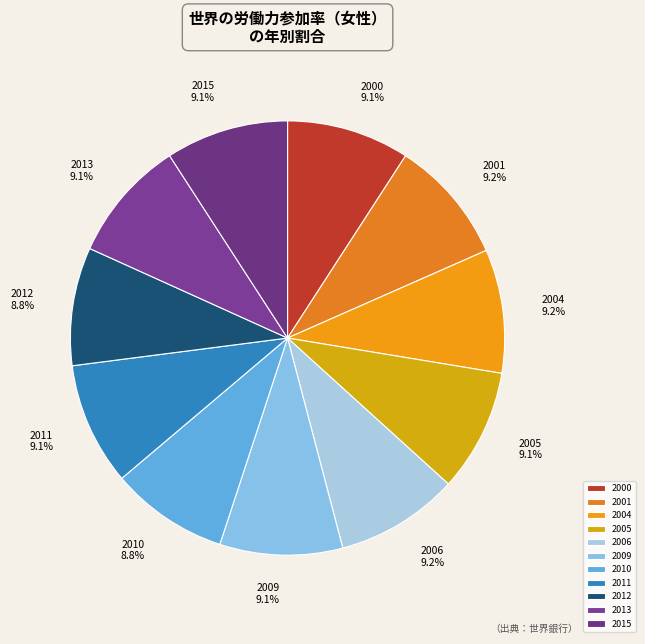

Does 2013 account for over 50% of the chart?

No